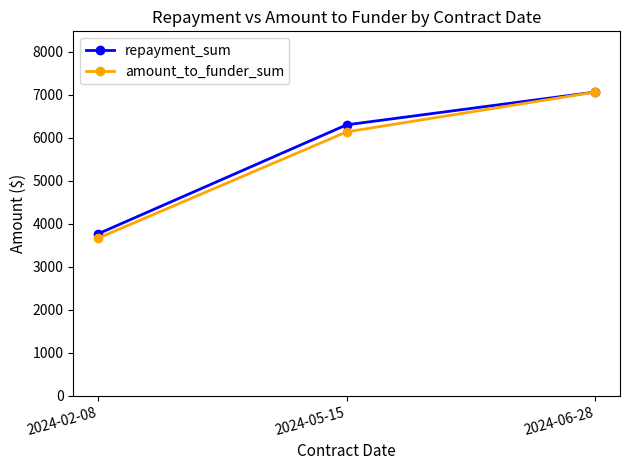

Does the chart have visible grid lines?

No